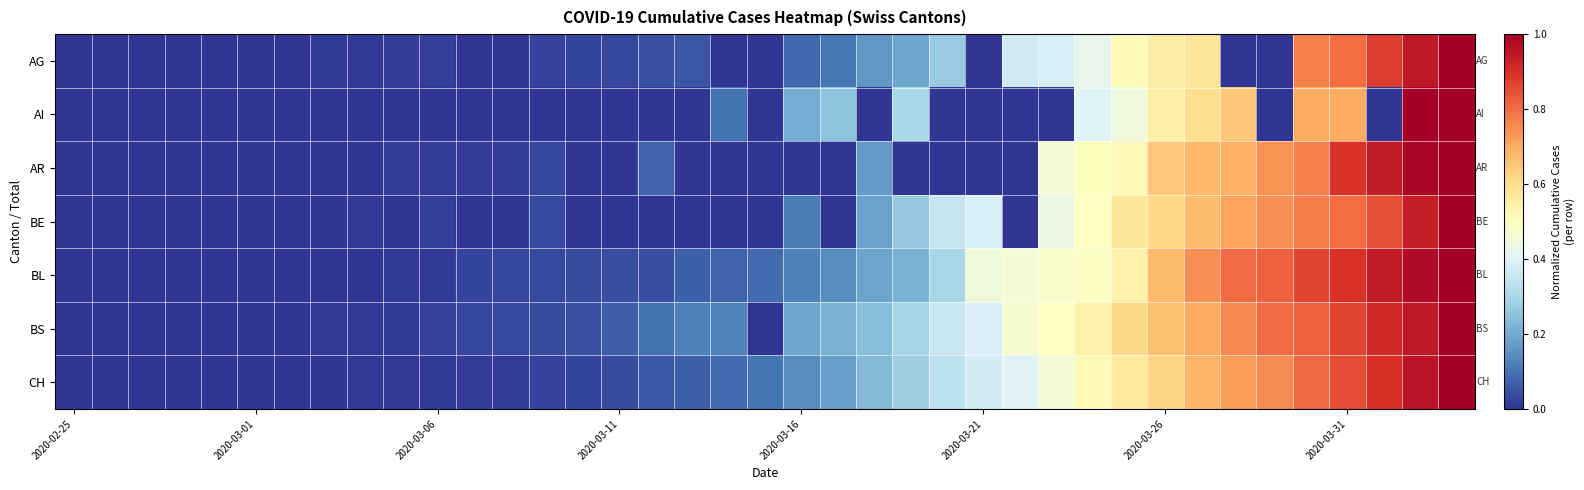

What is the greatest value displayed?

1.0